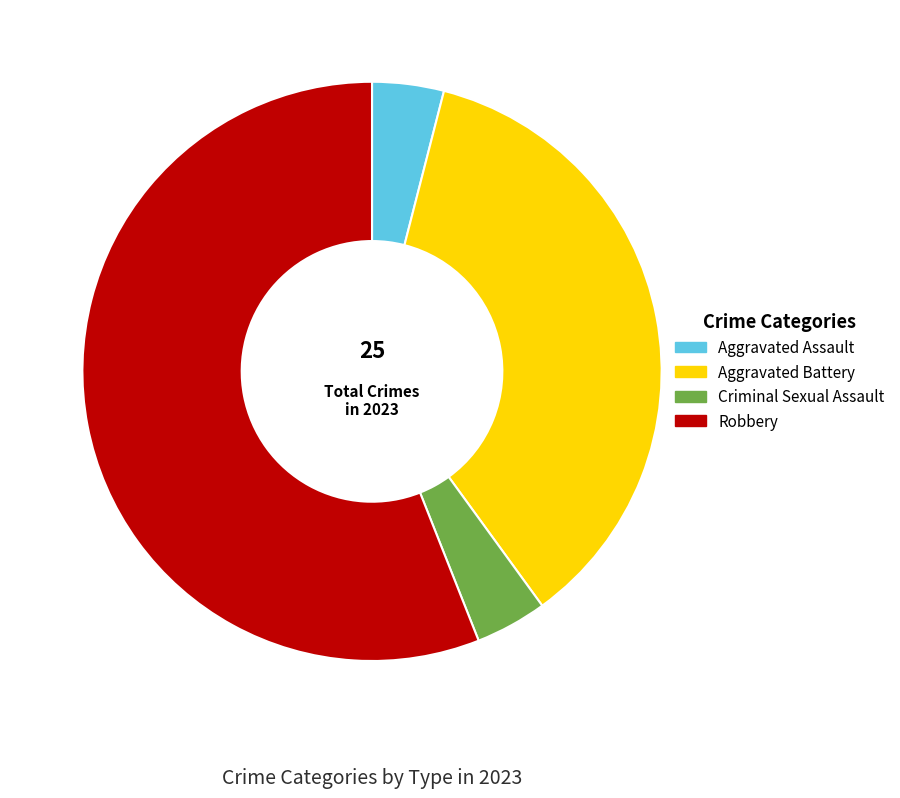

Which category accounts for the majority?

Robbery